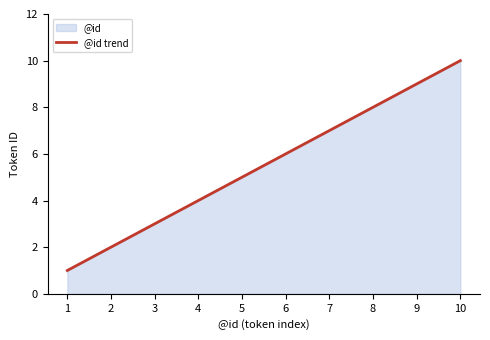

Reading right to left, extract all data points from this chart.

10=10	9=9	8=8	7=7	6=6	5=5	4=4	3=3	2=2	1=1